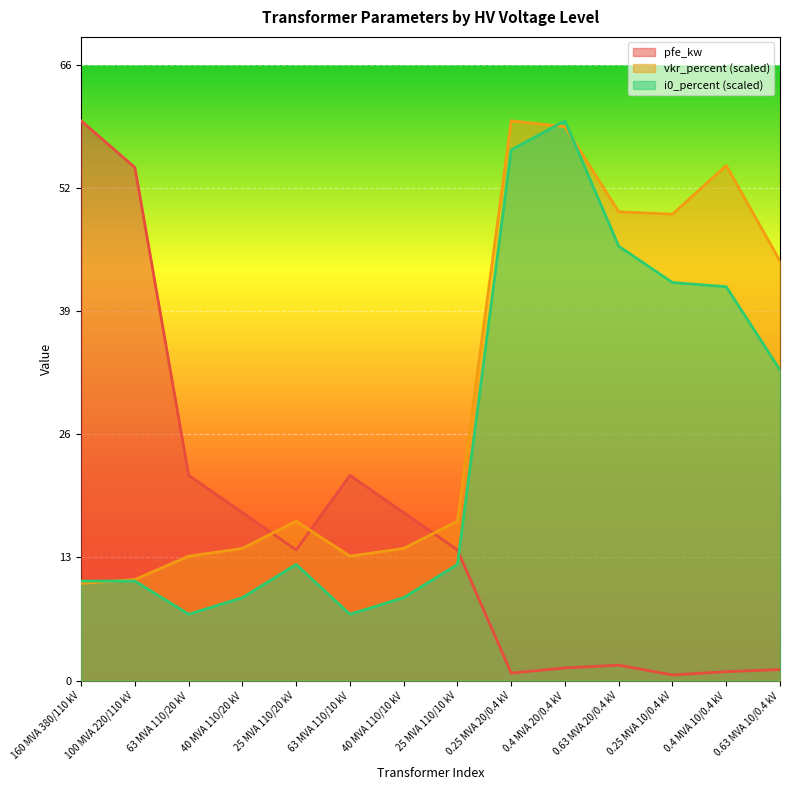

List the series in order of their overall mean, lowest first.

pfe_kw, i0_percent (scaled), vkr_percent (scaled)